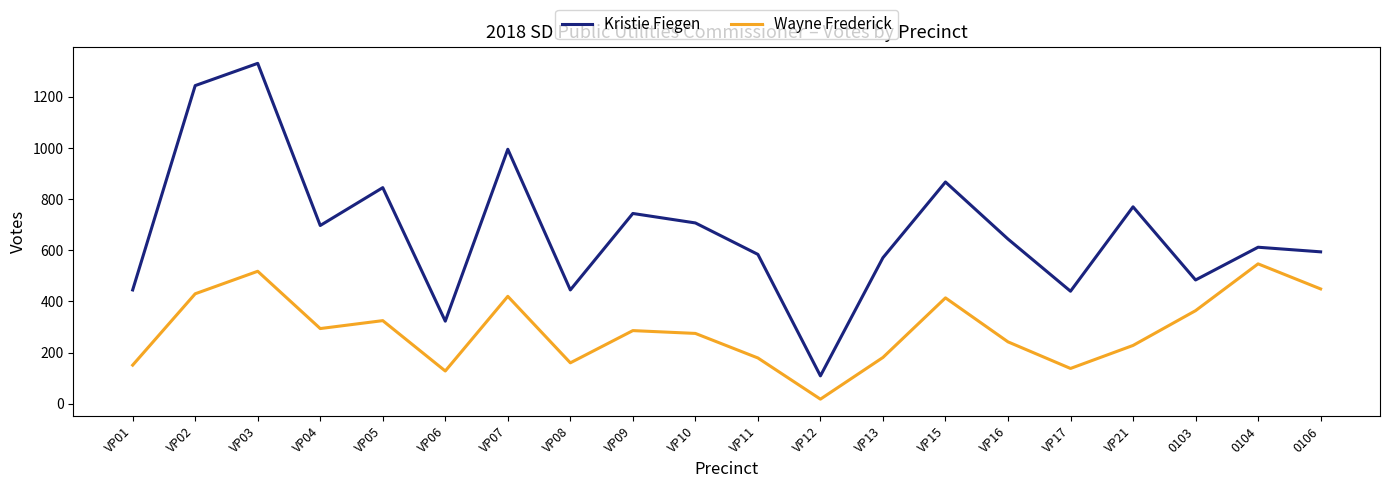

What is the difference between the second highest and minimum values in the Kristie Fiegen series?

1135